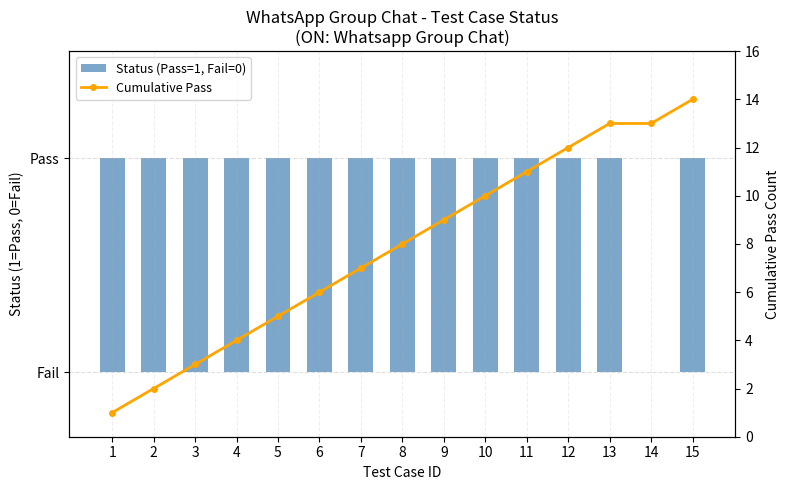

Reading left to right, list all the values displayed in this chart.

Status (Pass=1, Fail=0): 1=1	2=1	3=1	4=1	5=1	6=1	7=1	8=1	9=1	10=1	11=1	12=1	13=1	14=0	15=1
Cumulative Pass: 1=1	2=2	3=3	4=4	5=5	6=6	7=7	8=8	9=9	10=10	11=11	12=12	13=13	14=13	15=14